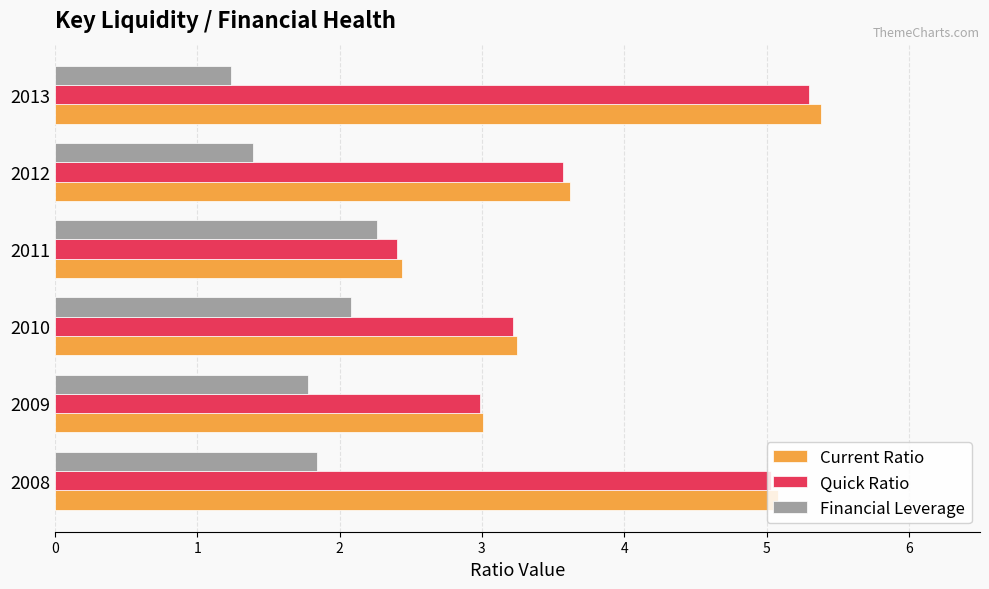

The Quick Ratio series shows 3.0 at 2009. True or false?

True